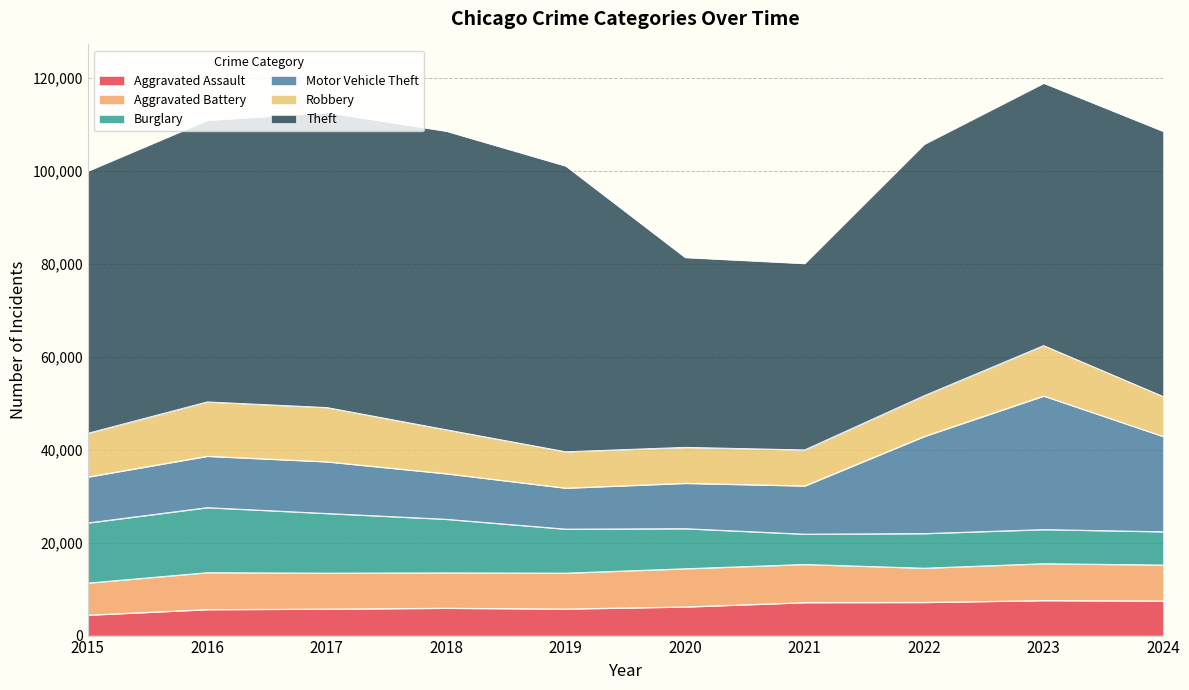

After their last crossing, which series has the higher values: Robbery or Aggravated Battery?

Robbery